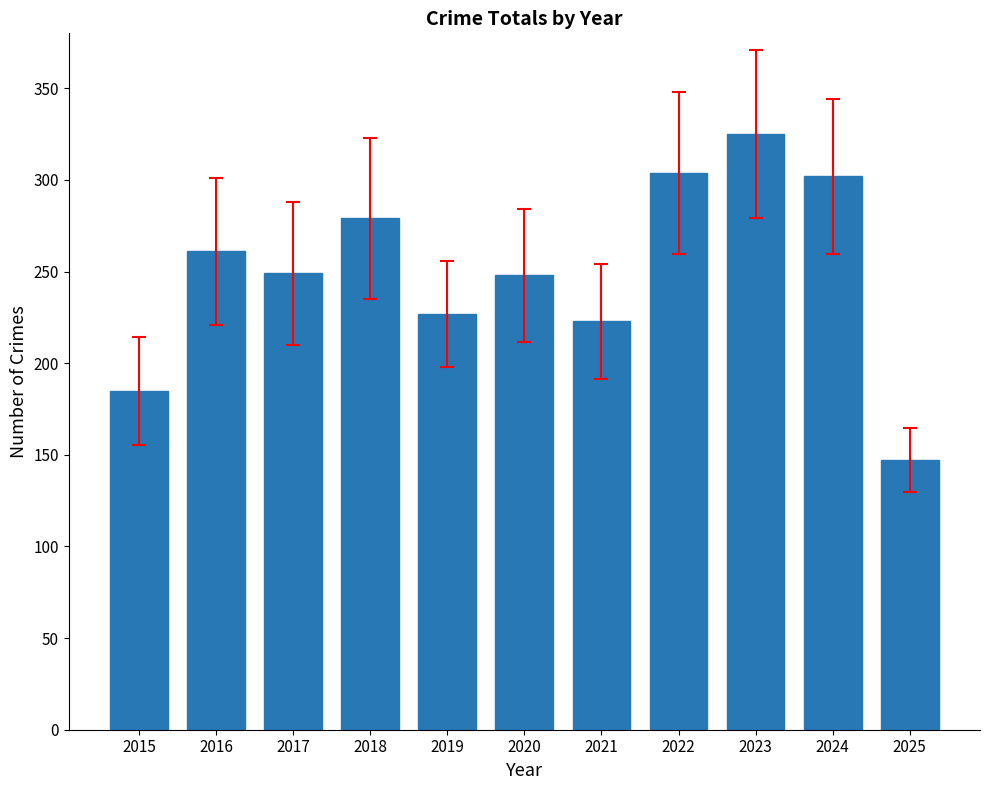

What is the difference between the maximum and minimum values?

178